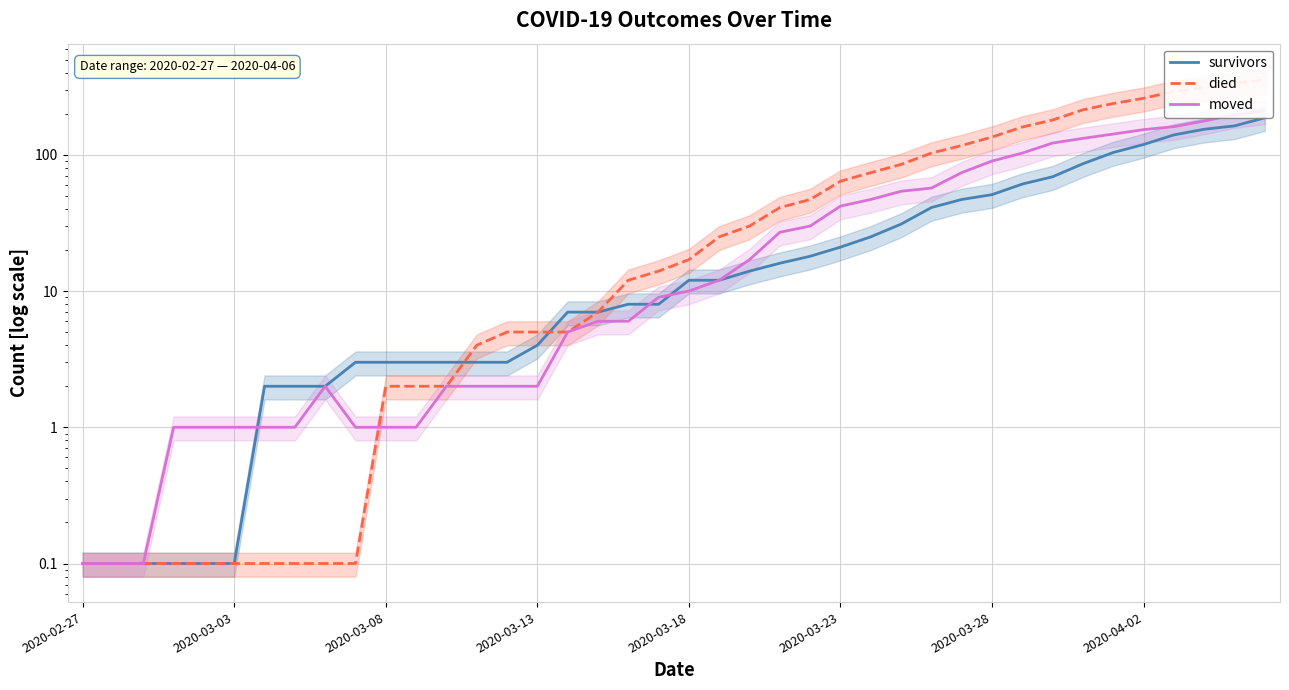

How many data points does each series have?

40